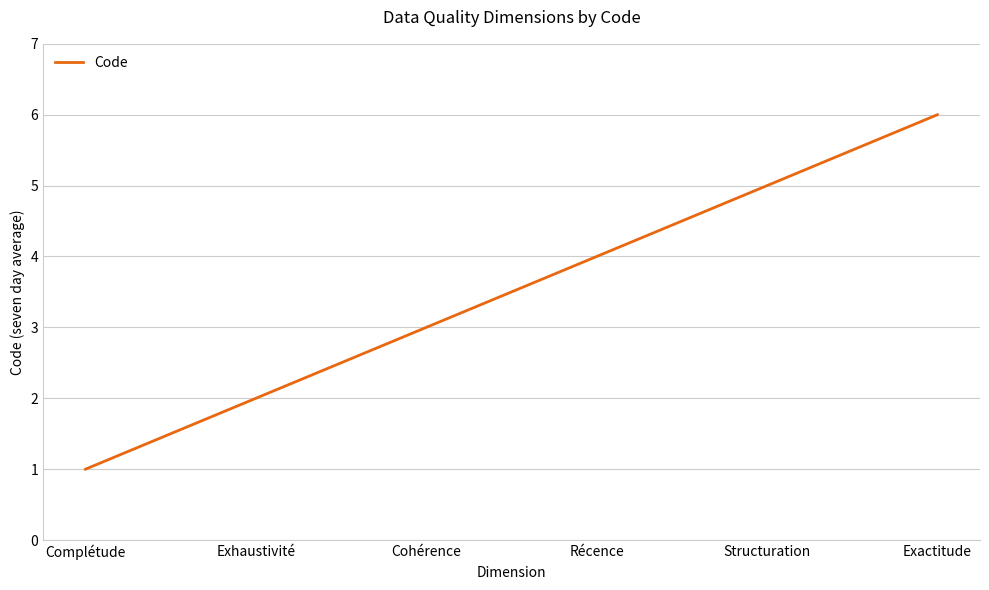

What position from the left is Récence?

4